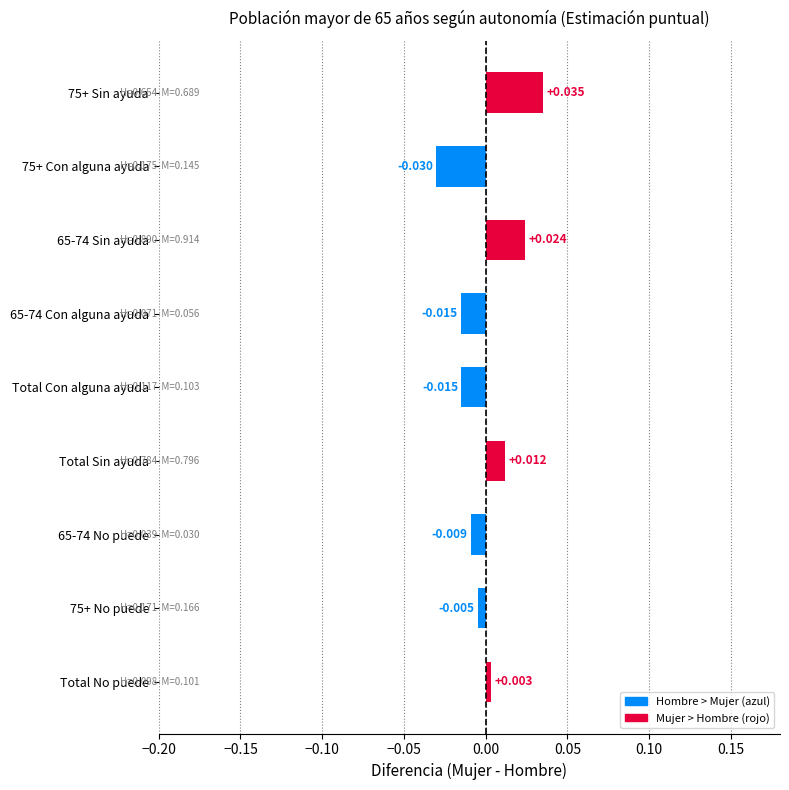

Between Total Con alguna ayuda and Total Sin ayuda, which is larger?

Total Sin ayuda